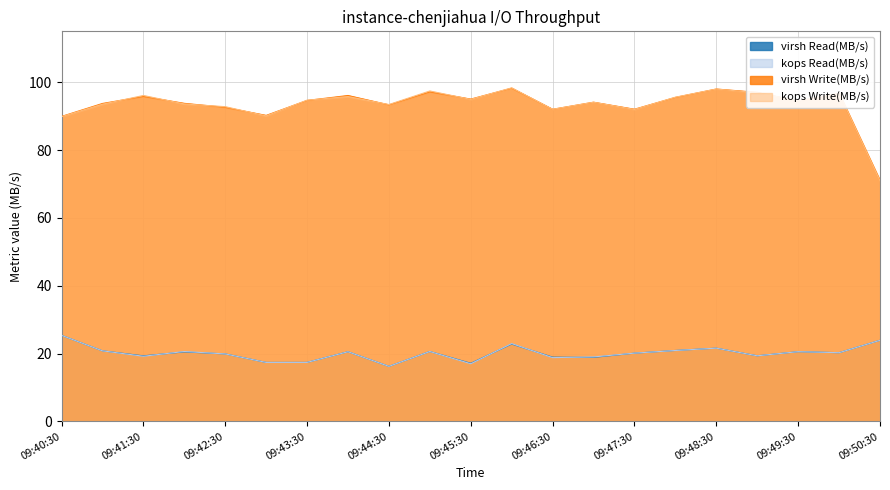

Does the chart display data point markers on the line(s)?

No